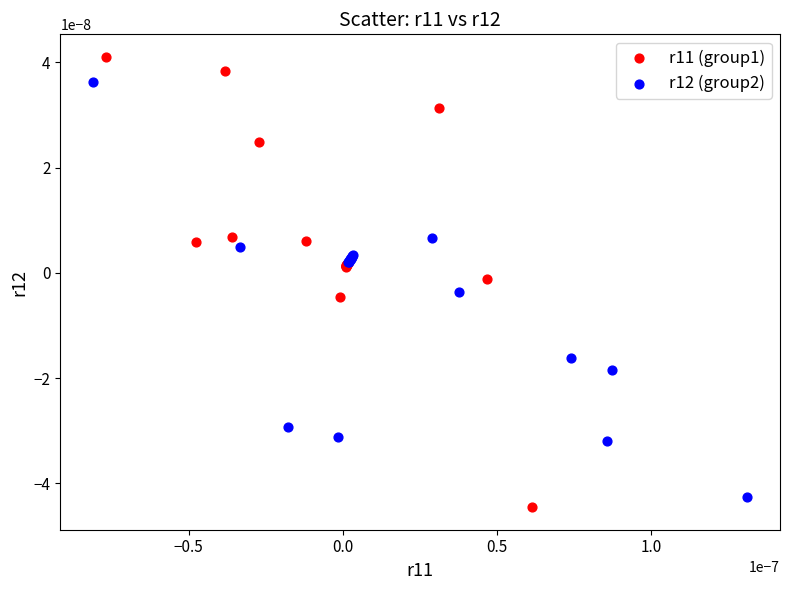

Which series contains the highest Y value?

r11 (group1)